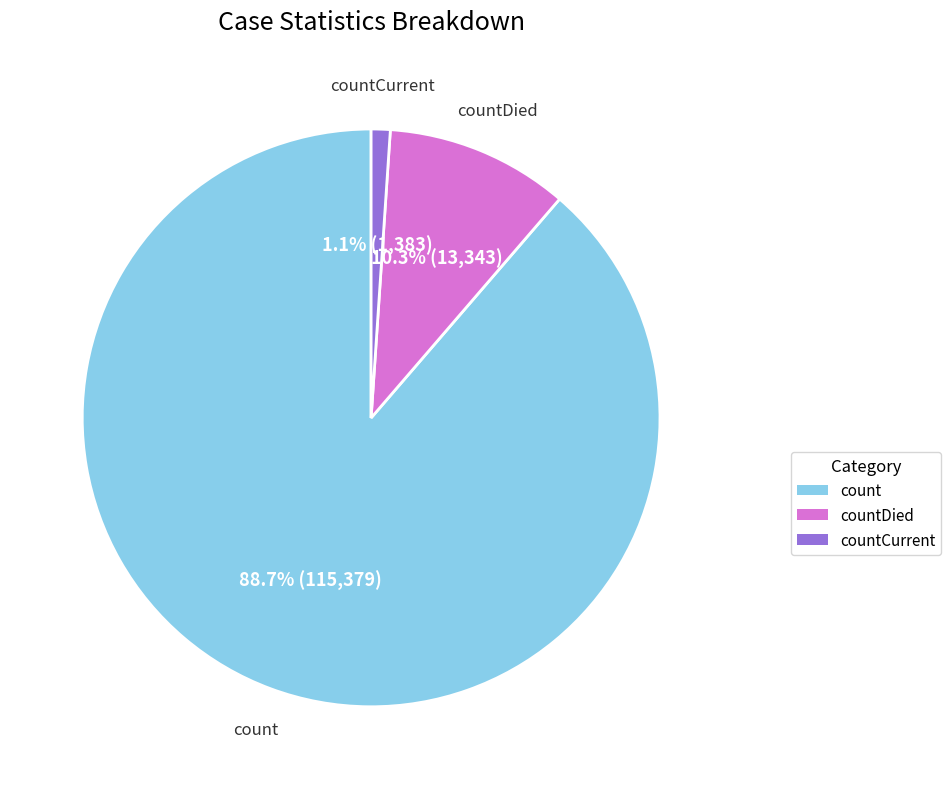

Is there a majority slice in this chart?

Yes